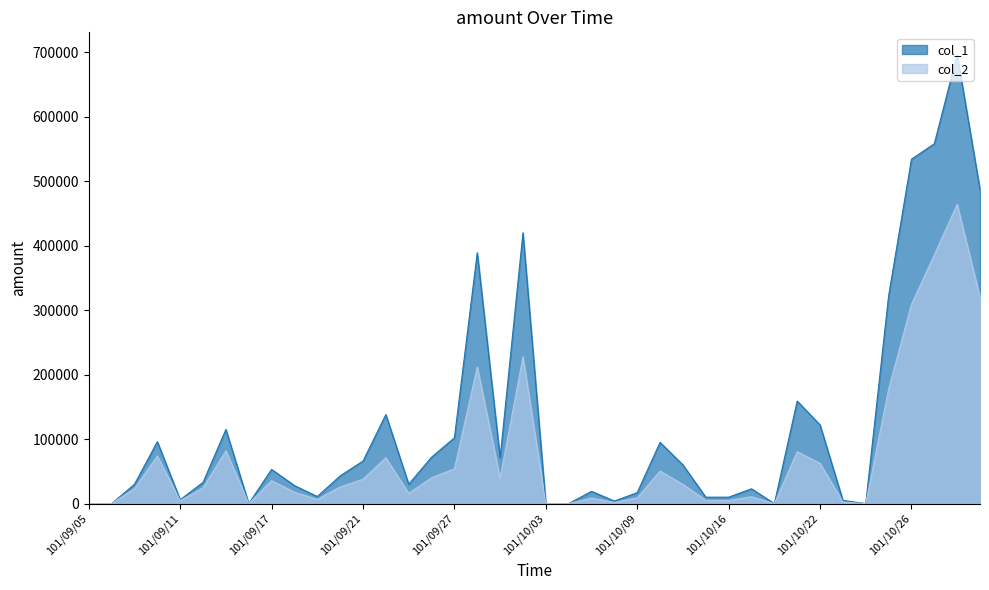

Reading left to right, extract all data points from this chart.

col_1: 0	0	30000	96000	6000	33000	115000	0	53000	28000	11000	43000	66000	138000	30000	72000	102000	389000	71000	420000	0	0	19000	4000	17000	95000	60000	10000	10000	23000	0	159000	122000	5000	0	322000	534000	558000	696000	487000
col_2: 0	0	23400	73820	4560	24420	81950	0	35580	17690	6550	25800	37880	71130	15950	40040	54010	211970	39470	227700	0	0	8640	1840	8970	50510	29900	5100	4900	10680	0	80590	62450	2500	0	177230	309120	385640	464260	319630